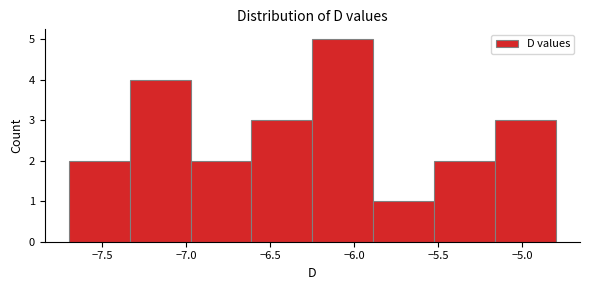

What is the height of the bar covering -5.90 to -5.50 on the x-axis? Neither the bar edges nor the heights are printed on the chart, so give them approximately, as read against the axes.

1